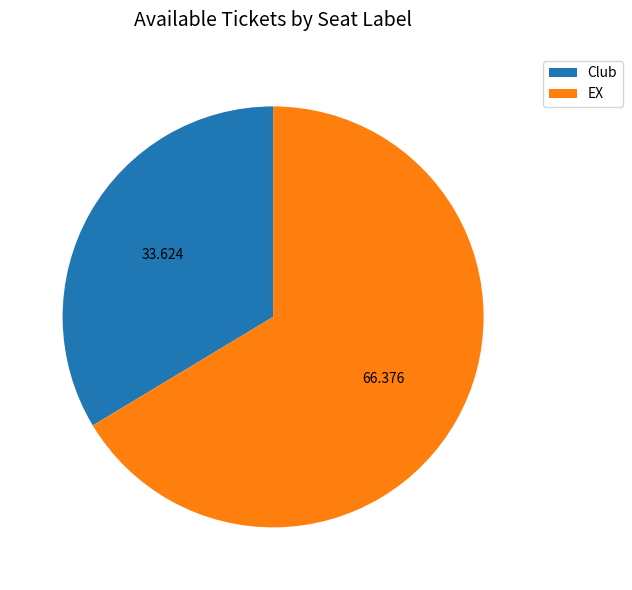

Is there a majority slice in this chart?

Yes